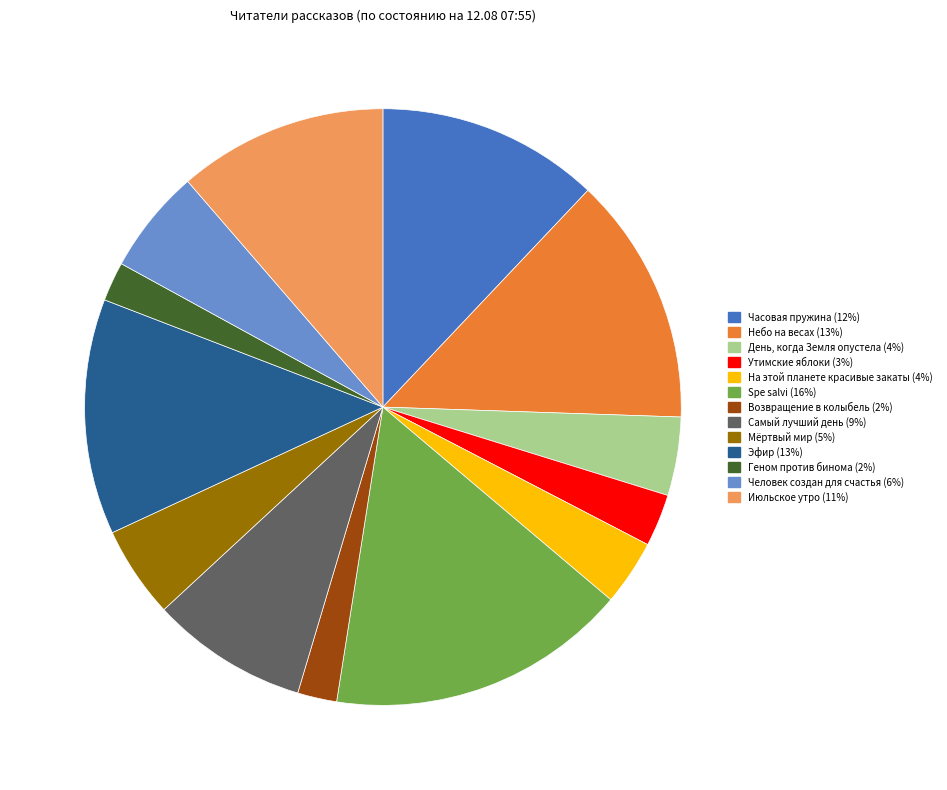

The Июльское утро slice represents 17% of the pie. True or false?

False